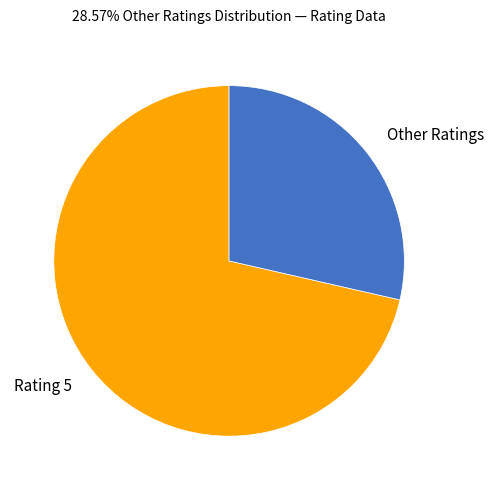

Rank the categories by value from highest to lowest.

Rating 5, Other Ratings